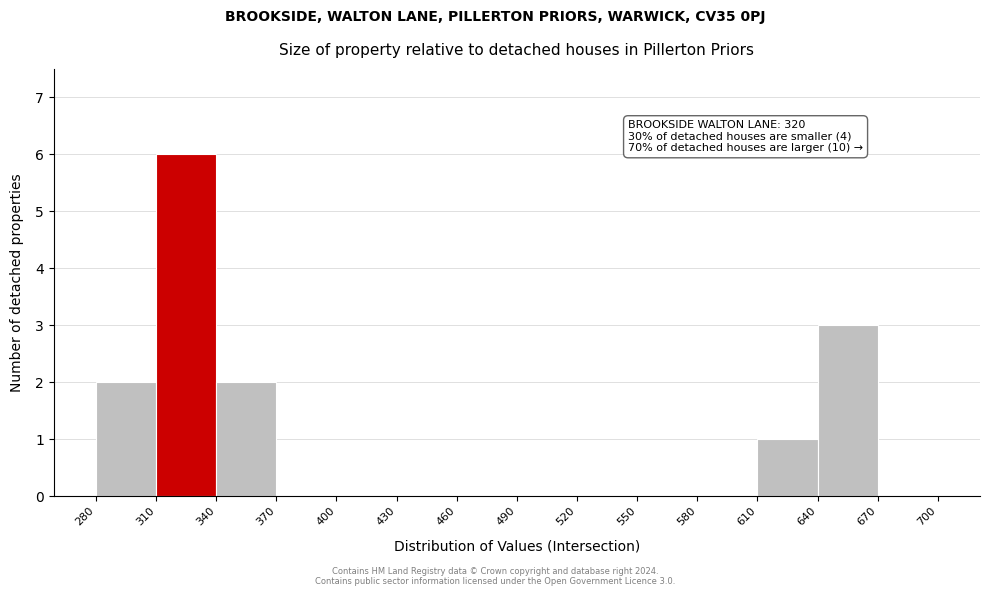

Which range on the x-axis has the tallest bar?

310 to 340